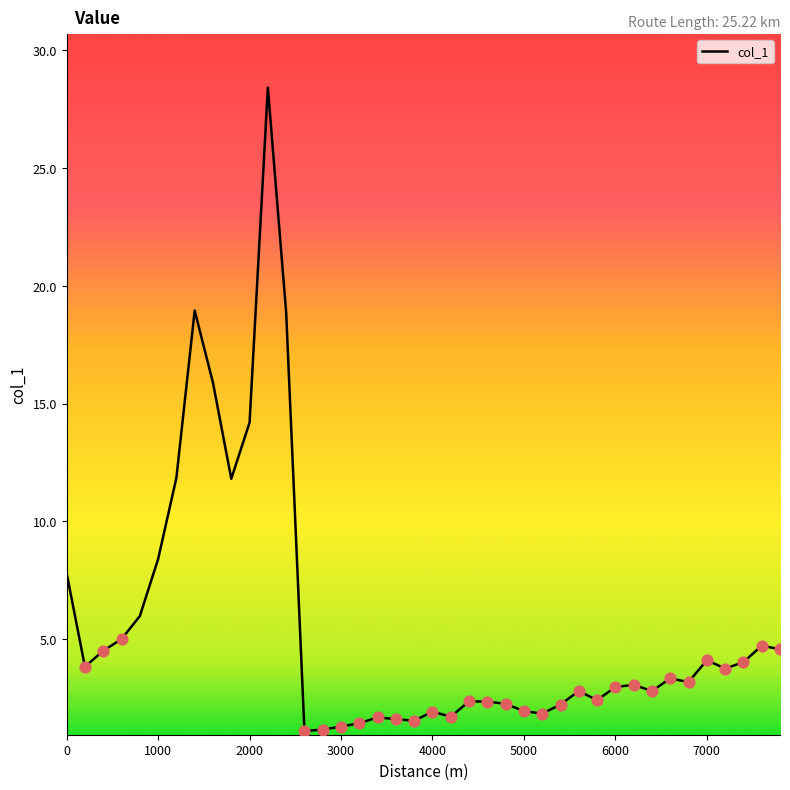

What is the minimum value shown in the chart?

1.1